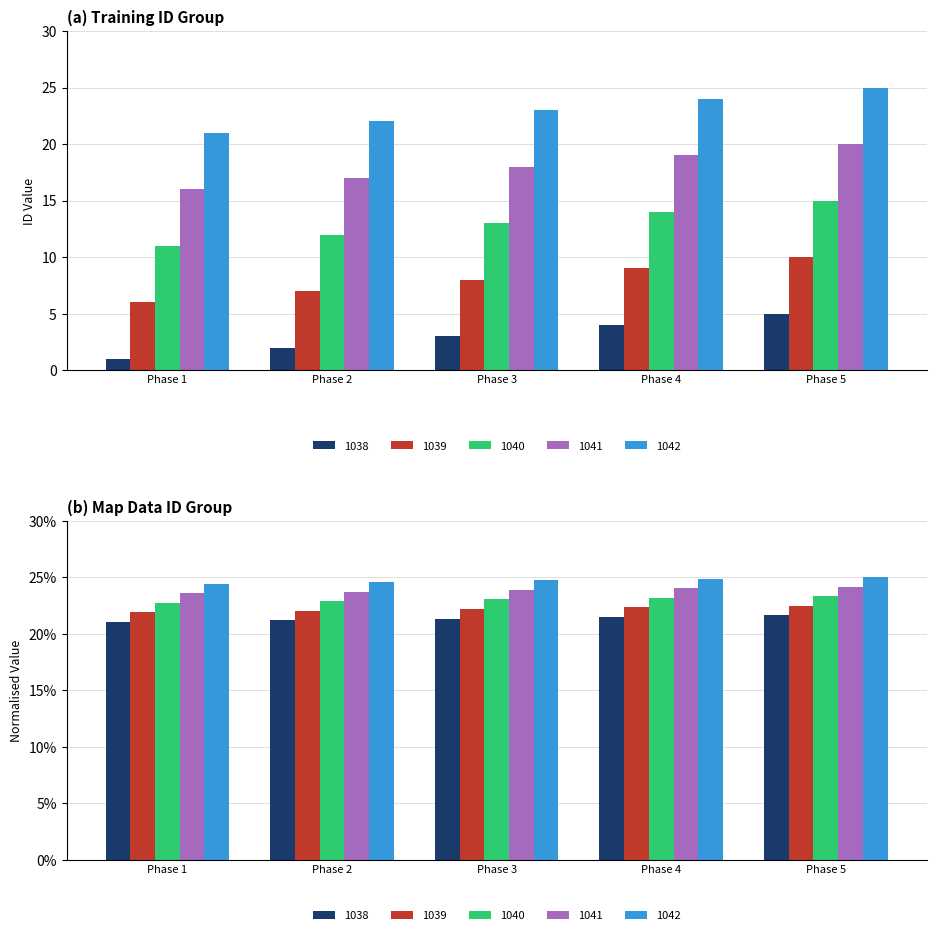

True or false: 1040 has a value of 27 at Phase 5.

False